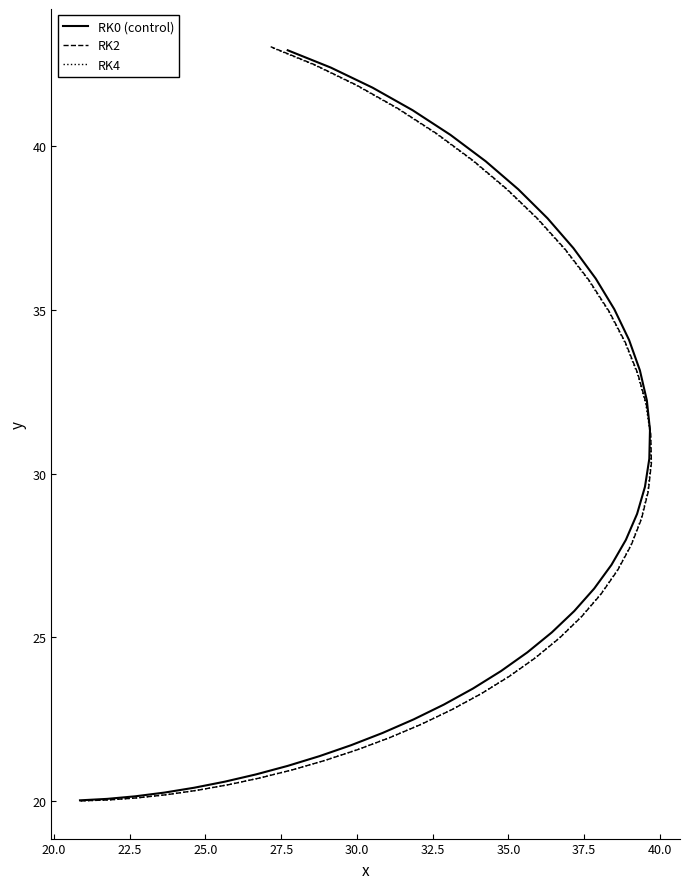

Reading right to left, what are all the values shown in this chart?

RK0 (control): 42.9	42.4	41.8	41.1	40.4	39.5	38.7	37.8	36.9	36.0	35.0	34.1	33.2	32.2	31.3	30.5	29.6	28.8	28.0	27.2	26.5	25.8	25.1	24.5	24.0	23.4	22.9	22.5	22.1	21.7	21.4	21.1	20.8	20.6	20.4	20.2	20.1	20.1	20.0
RK2: 43.0	42.5	41.9	41.2	40.4	39.6	38.7	37.8	36.9	35.9	35.0	34.0	33.1	32.1	31.2	30.3	29.5	28.6	27.8	27.0	26.3	25.6	25.0	24.4	23.8	23.3	22.8	22.3	21.9	21.6	21.2	20.9	20.7	20.5	20.3	20.2	20.1	20.0	20.0
RK4: 43.0	42.5	41.9	41.1	40.4	39.5	38.7	37.8	36.8	35.9	34.9	34.0	33.0	32.1	31.2	30.3	29.4	28.6	27.8	27.0	26.3	25.6	25.0	24.4	23.8	23.3	22.8	22.3	21.9	21.6	21.2	20.9	20.7	20.5	20.3	20.2	20.1	20.0	20.0